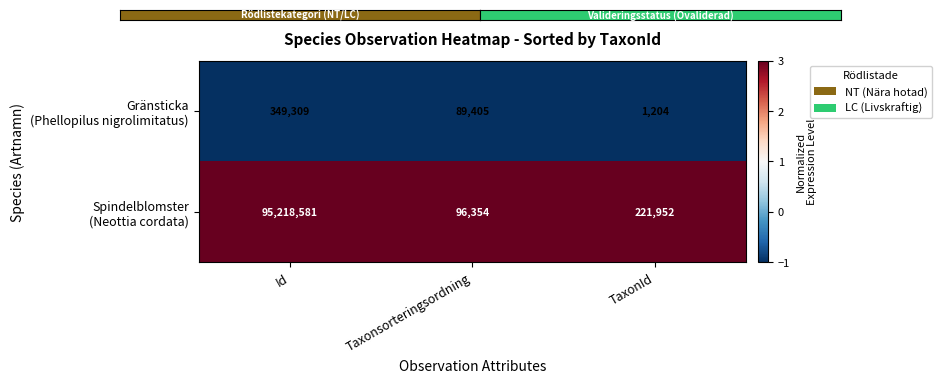

At which category does the chart reach its peak across all series?

Id